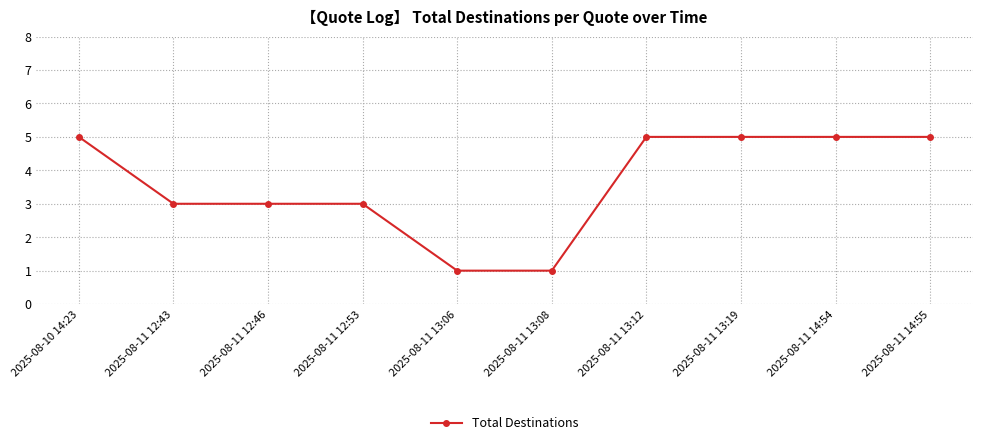

What is the sum of all values?

36